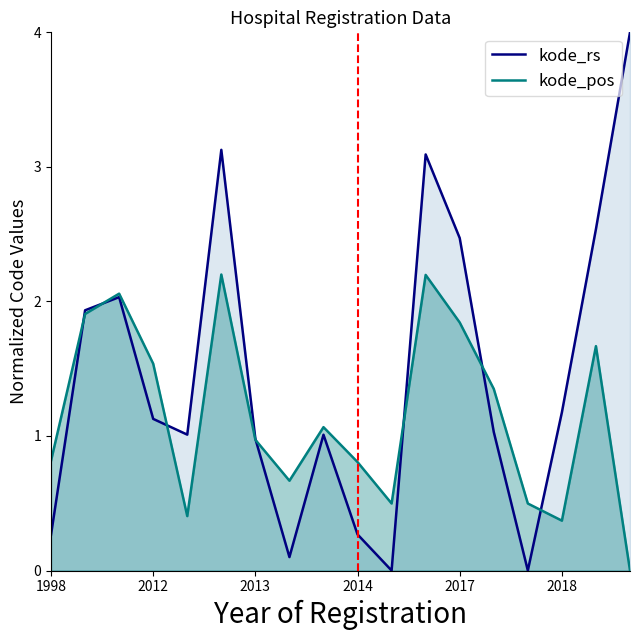

True or false: kode_rs has more than 0 points higher than both neighbors.

True